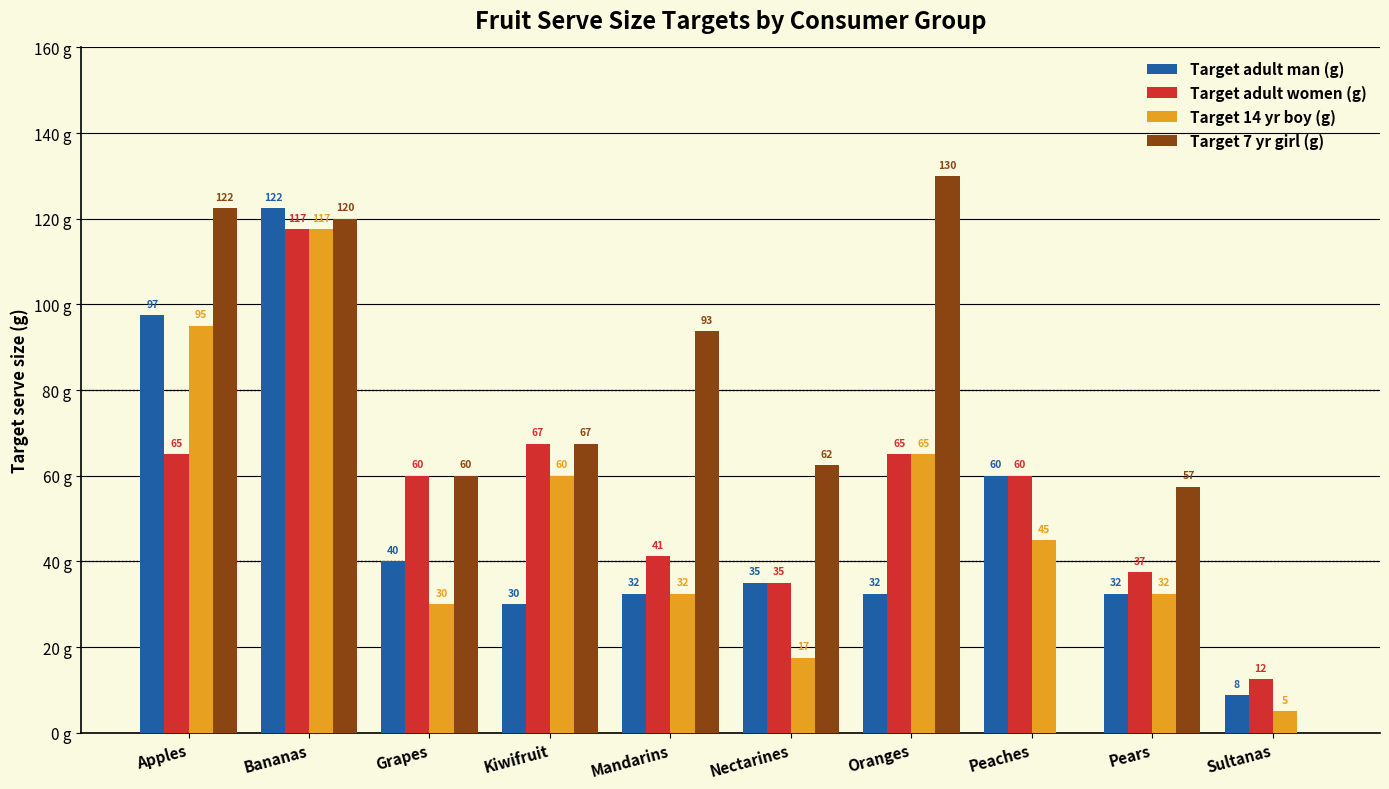

At which label does Target adult women (g) first exceed 60?

Apples